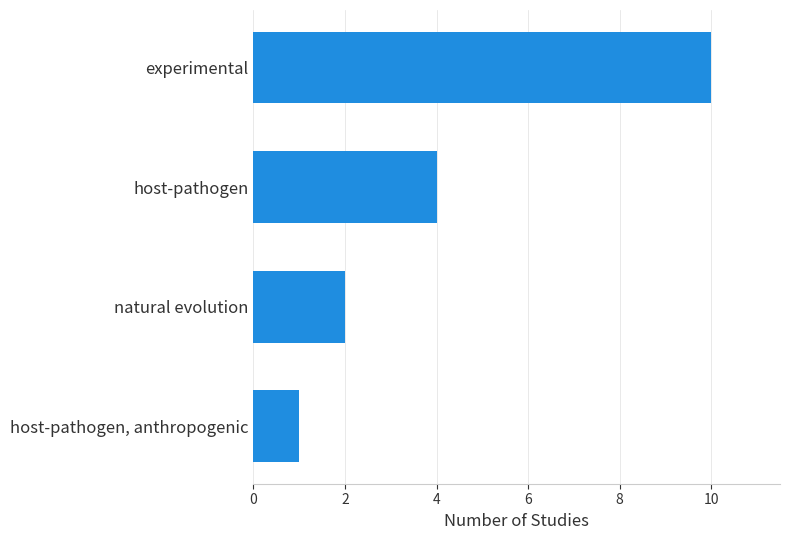

Rank the categories by value from lowest to highest.

host-pathogen, anthropogenic, natural evolution, host-pathogen, experimental